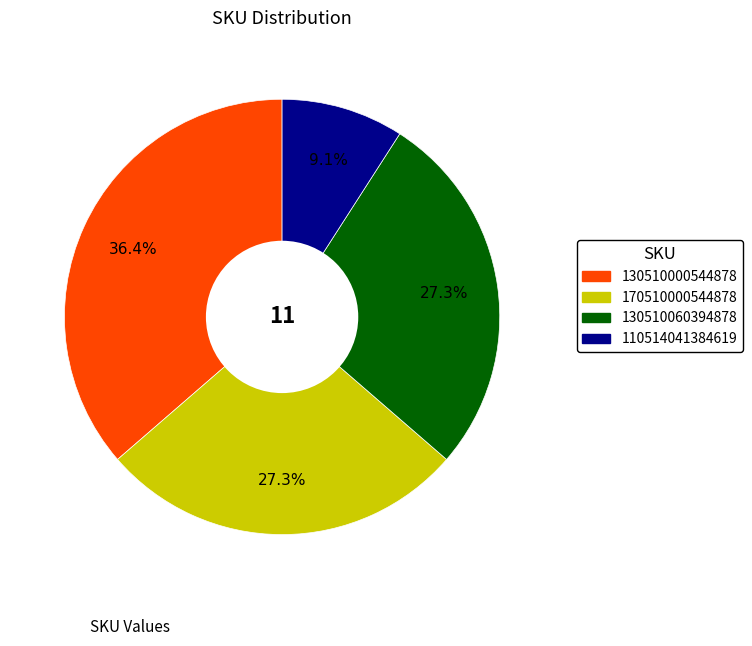

True or false: 170510000544878 accounts for 27% of the total.

True